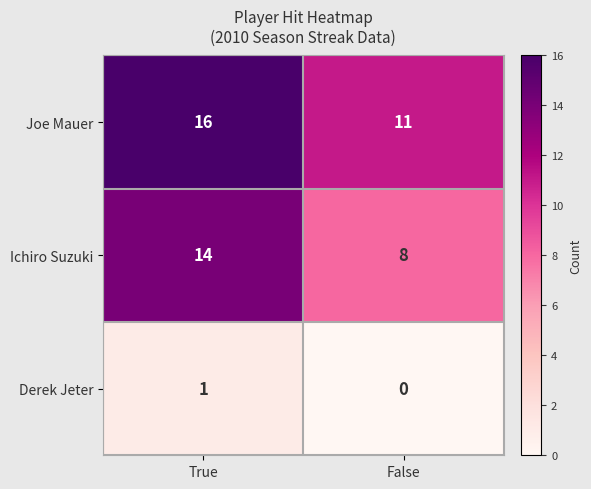

Which series has the widest spread of values?

Ichiro Suzuki